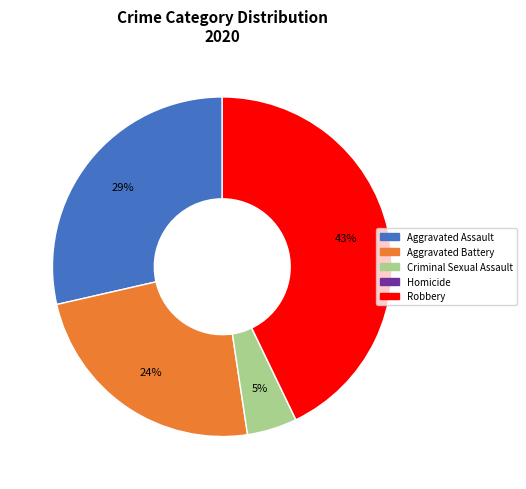

True or false: Criminal Sexual Assault accounts for 5% of the total.

True